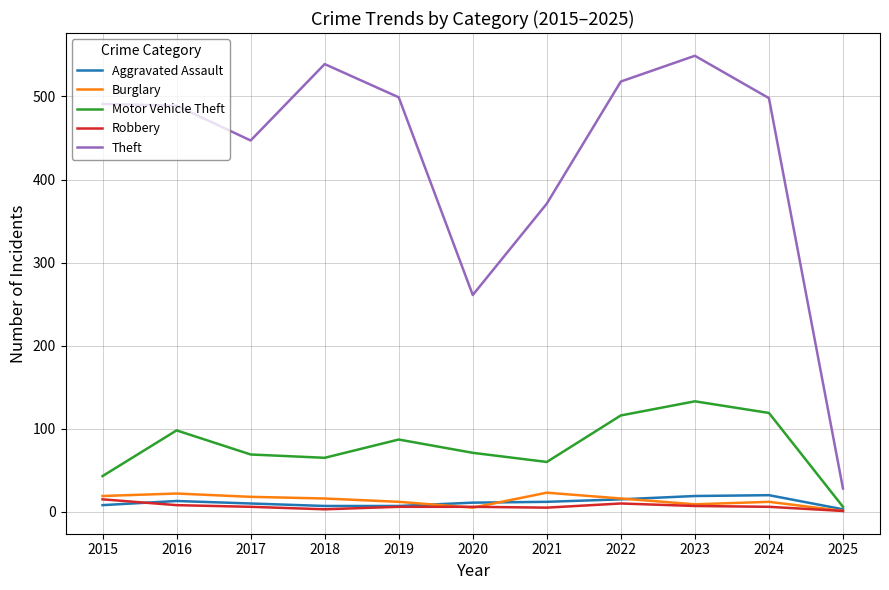

True or false: Motor Vehicle Theft and Robbery intersect in this chart.

False